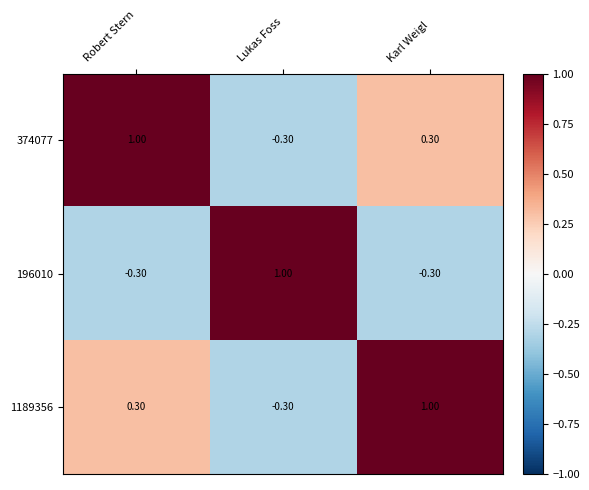

What is the spread (max minus min) of values at Robert Stern?

1.3